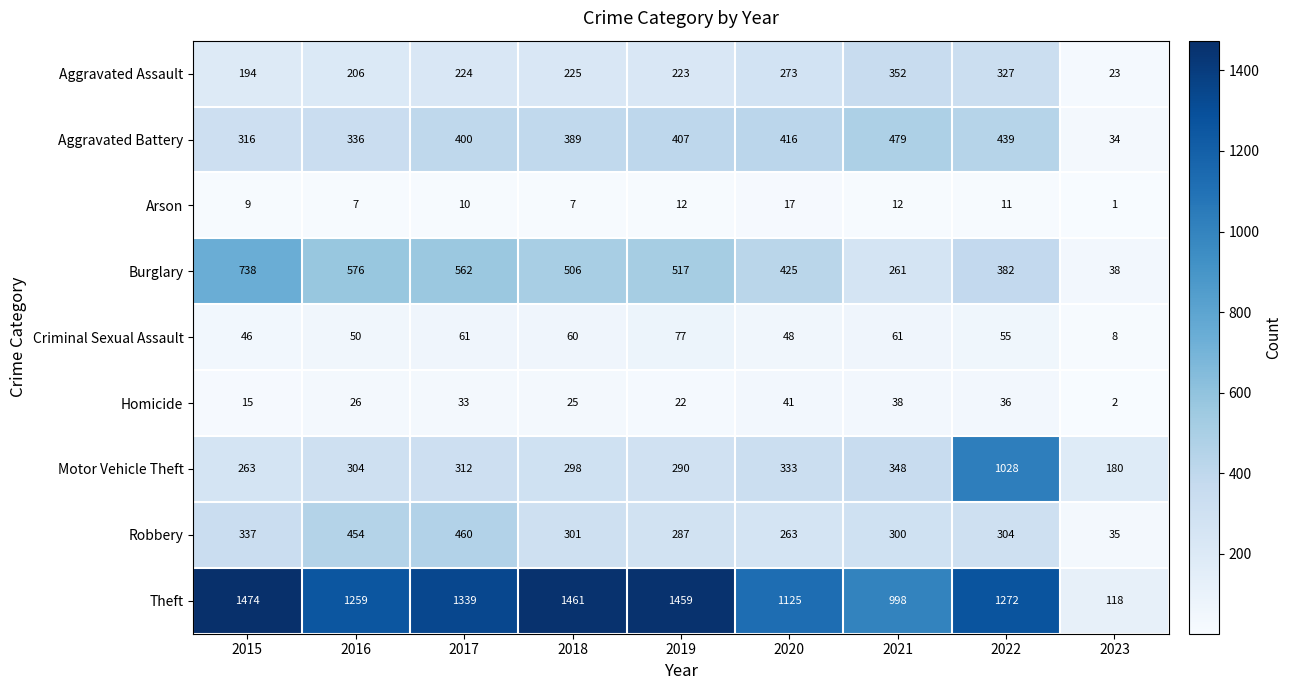

What is the difference between the Burglary values at 2018 and 2022?

124